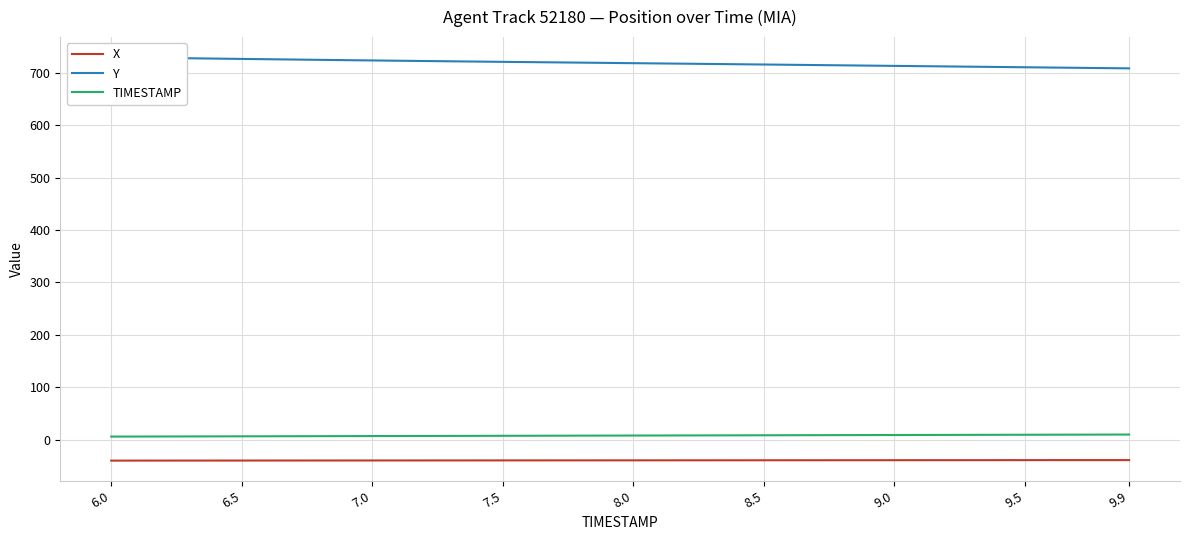

Count the number of data series in this chart.

3